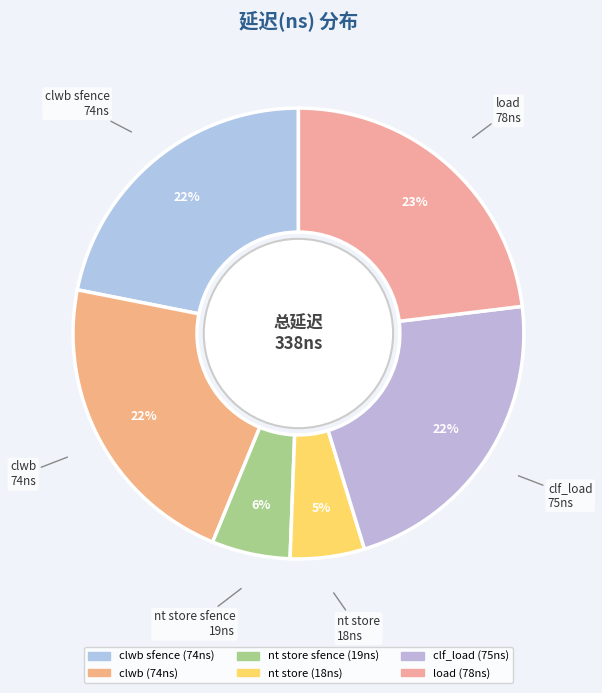

How many segments does this pie chart have?

6